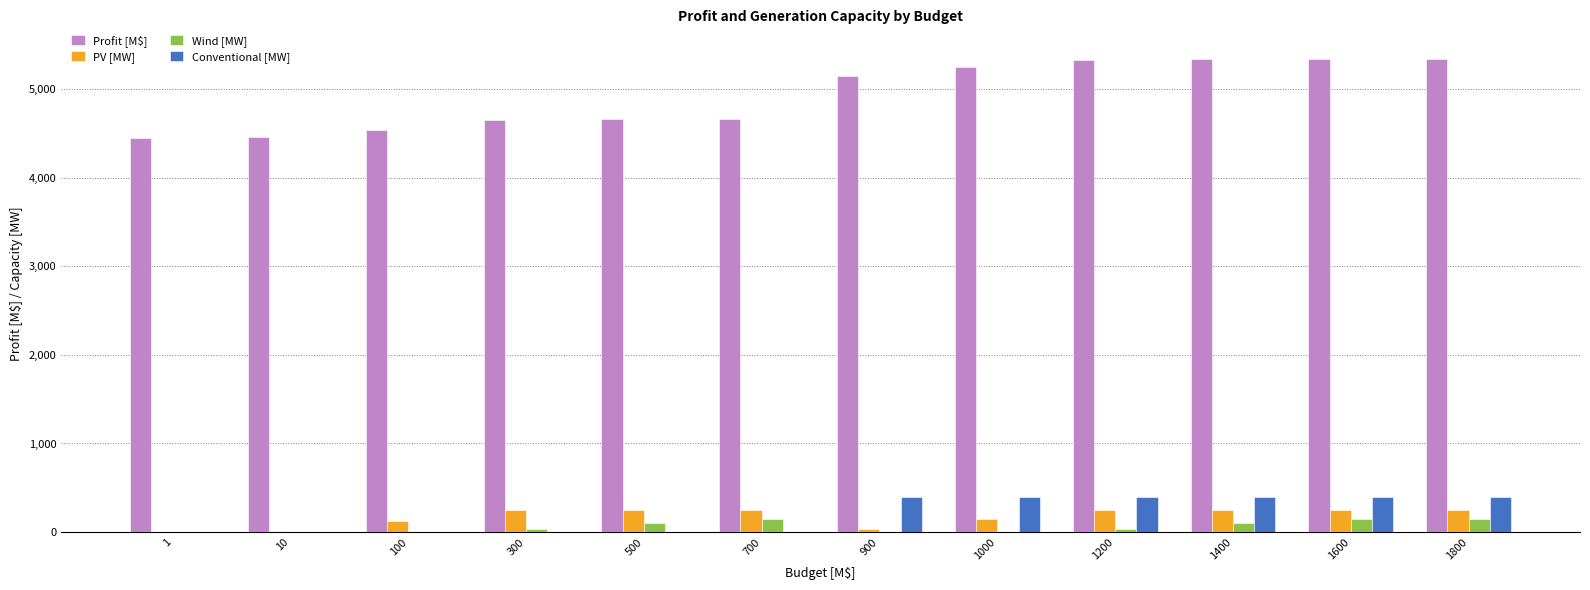

What value does the Profit [M$] series have at 1000?

5244.1